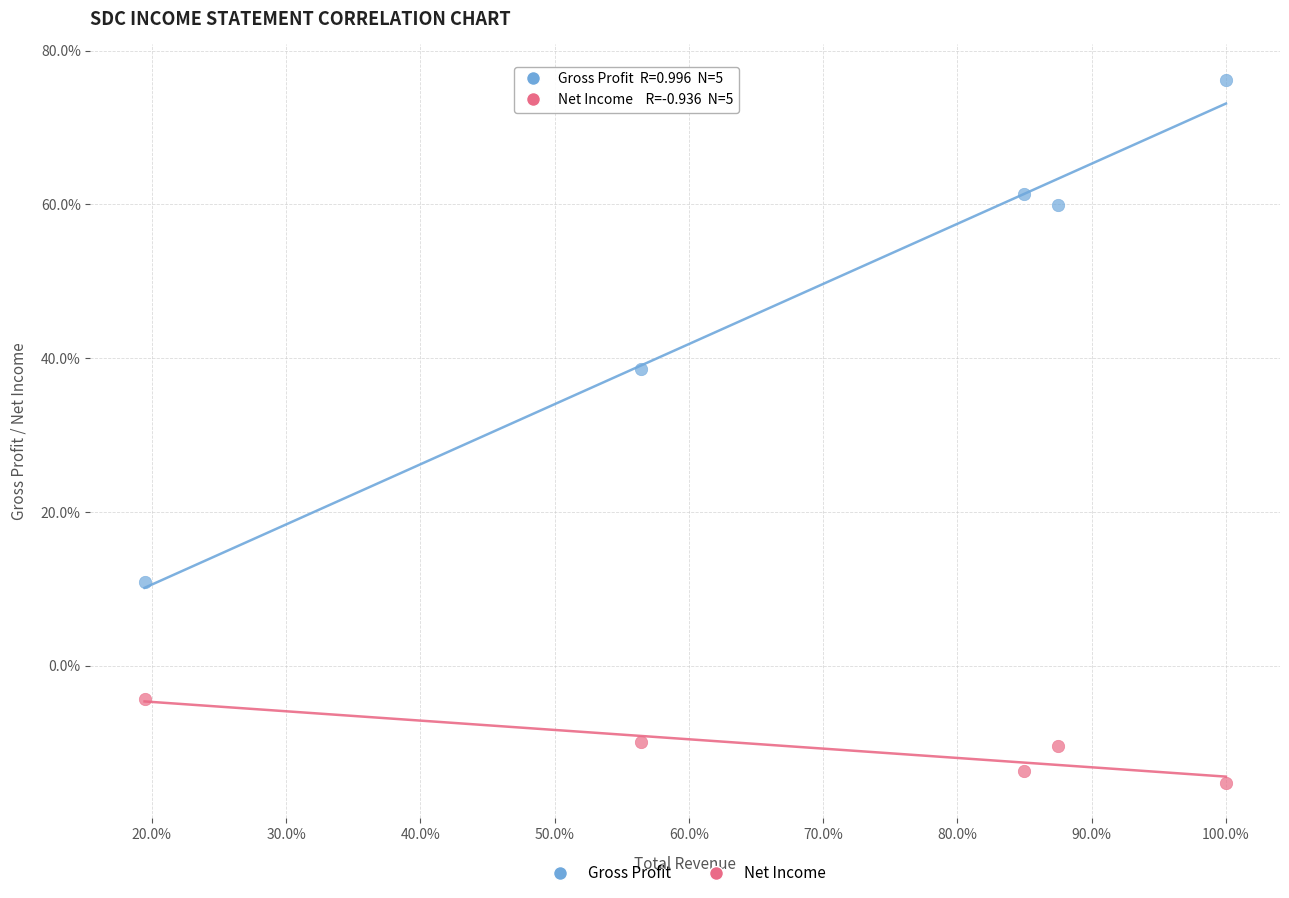

Which series contains the highest Y value?

Gross Profit